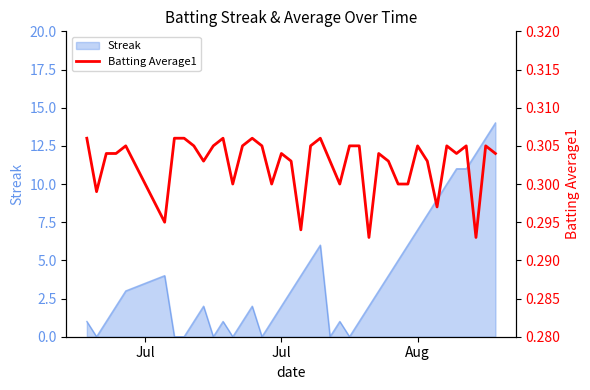

What is the value of the 38th point from the left?

0.3